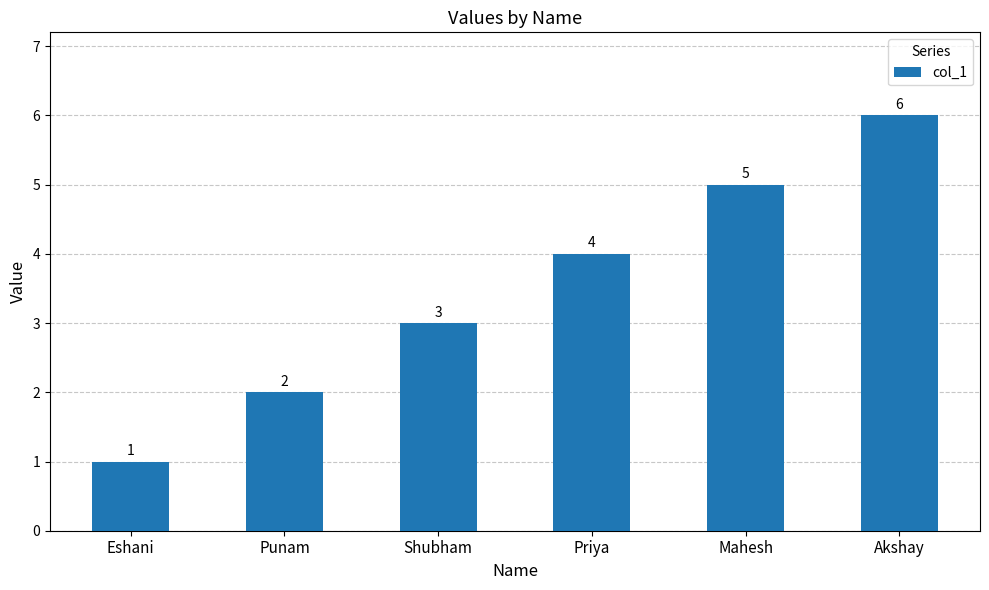

What is the greatest value displayed?

6